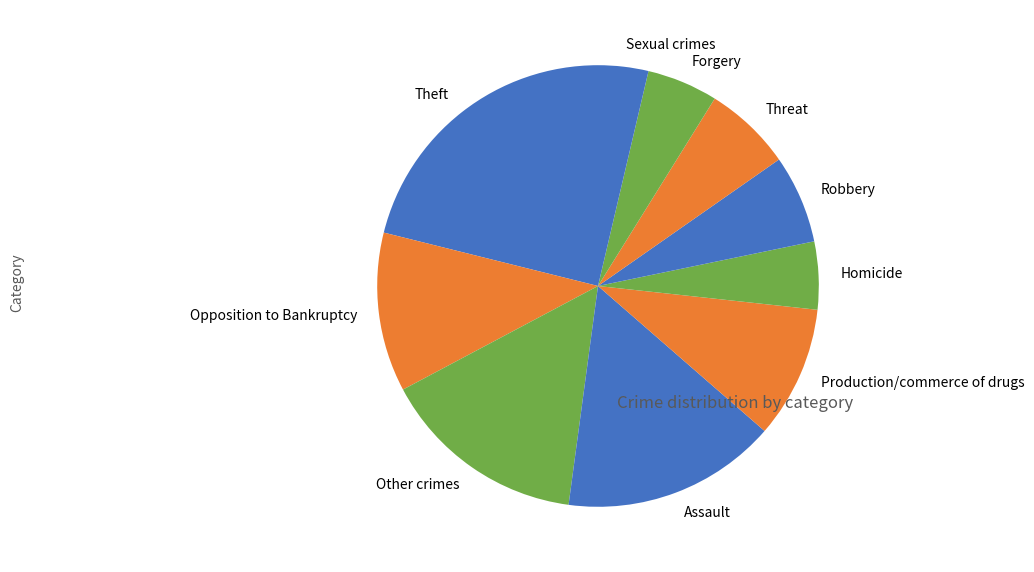

Combined, do Robbery and Assault account for over 50%?

No